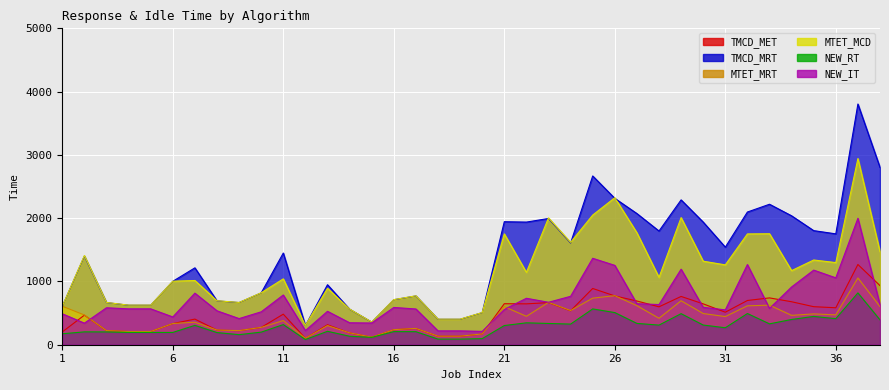

What is the spread (max minus min) of values at 30?

1627